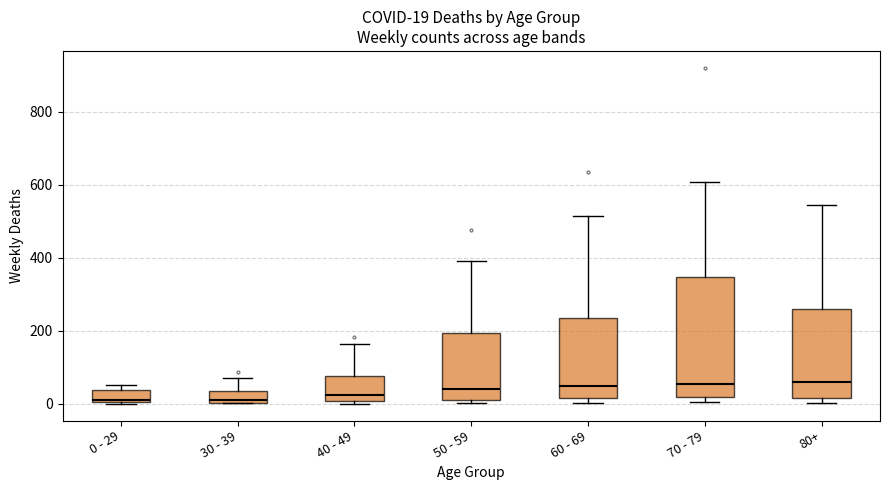

Comparing the boxes themselves (not the whiskers), which one is the tallest?

70 - 79